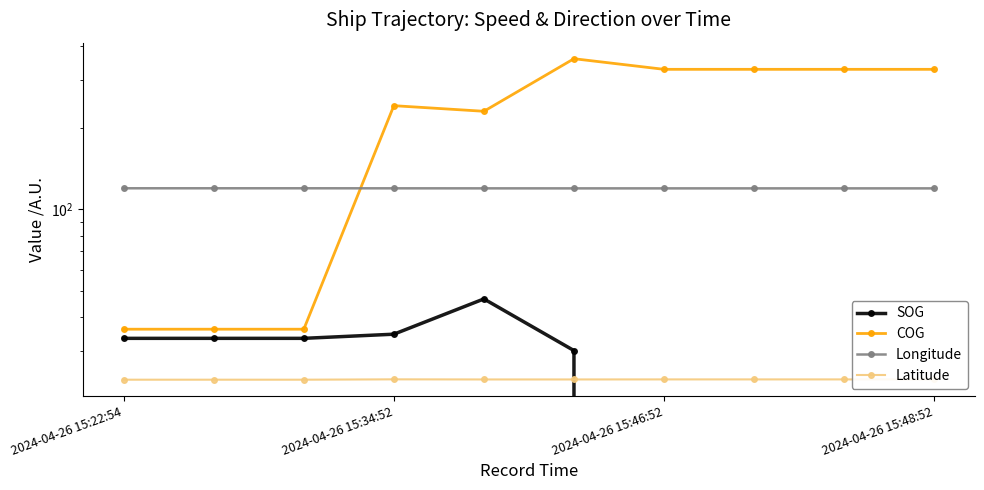

At which label does Longitude reach its minimum?

5